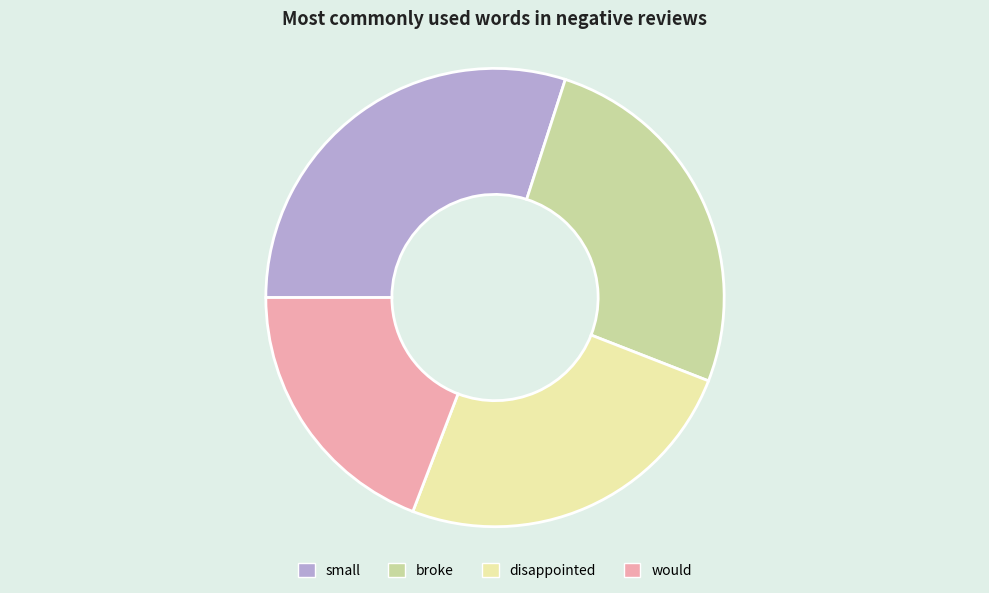

Is it true that would is 28% of the pie?

False